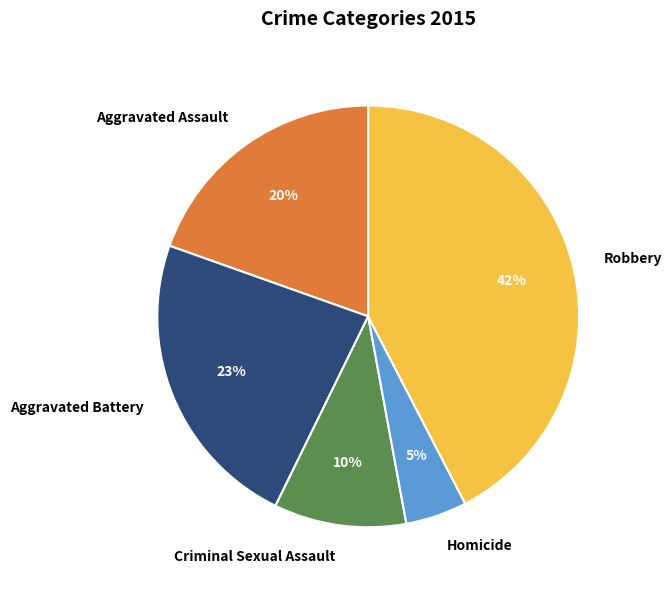

Combined, do Robbery and Aggravated Battery account for over 50%?

Yes